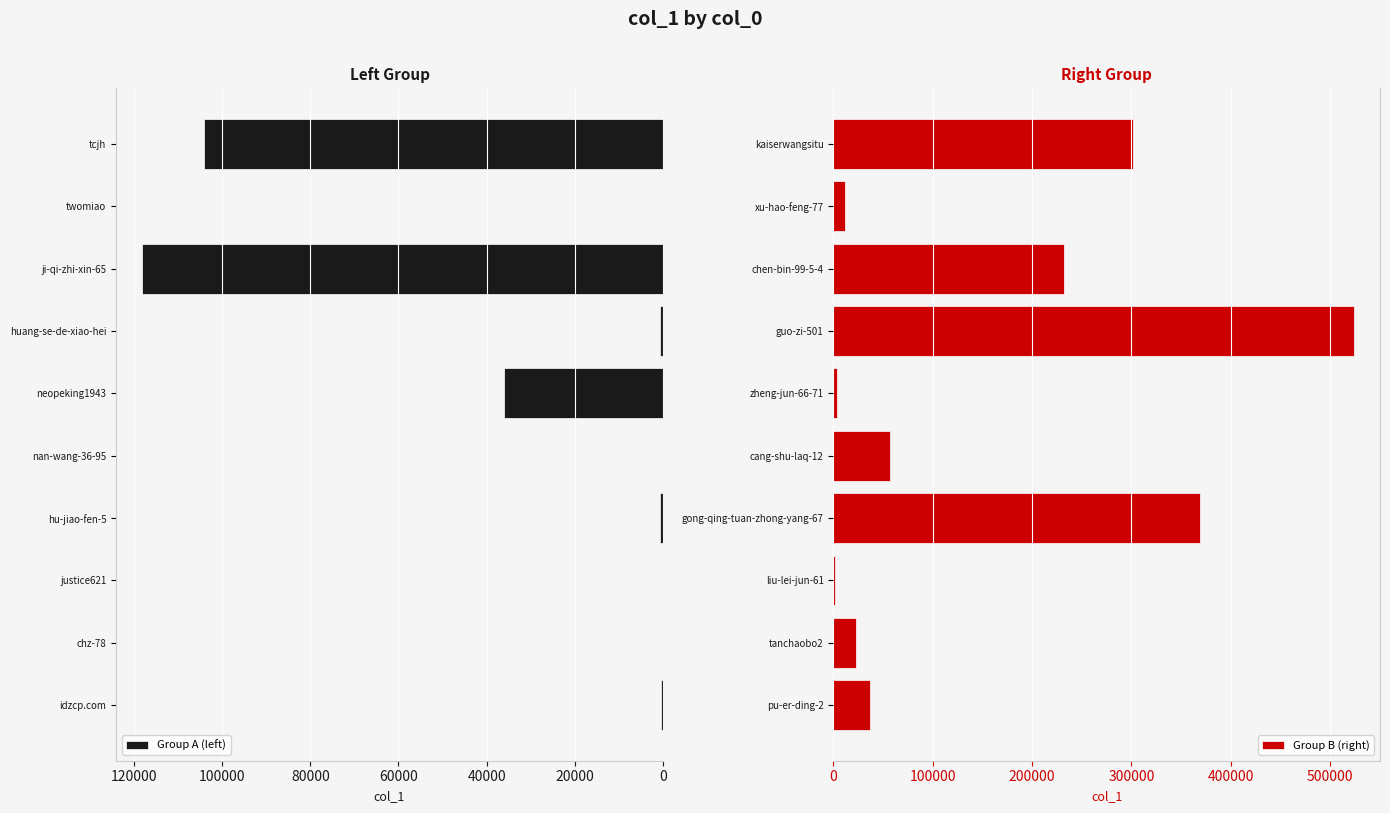

What are all the series names shown in the legend?

Group A (left), Group B (right)